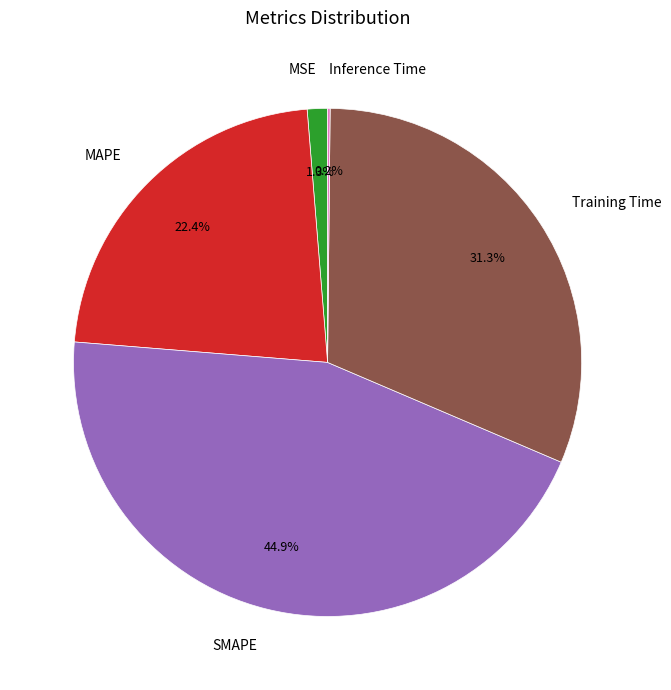

To the nearest percent, what portion does Training Time represent?

31%